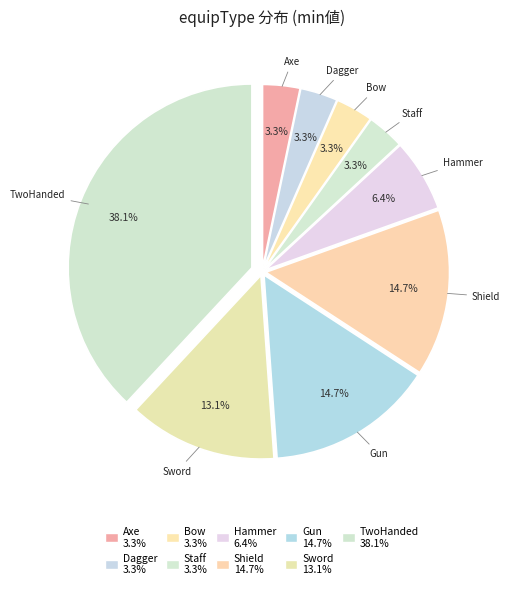

Which category has the biggest portion of the pie?

TwoHanded